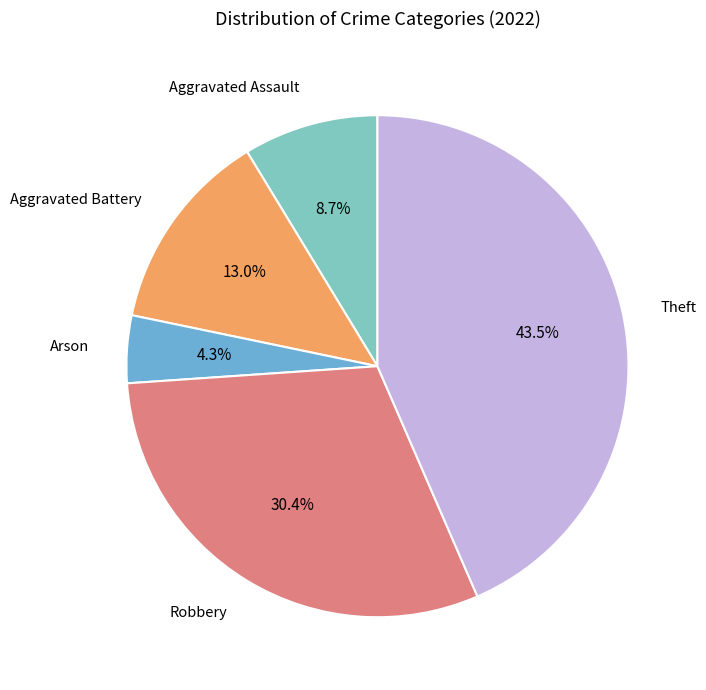

Is there a majority slice in this chart?

No